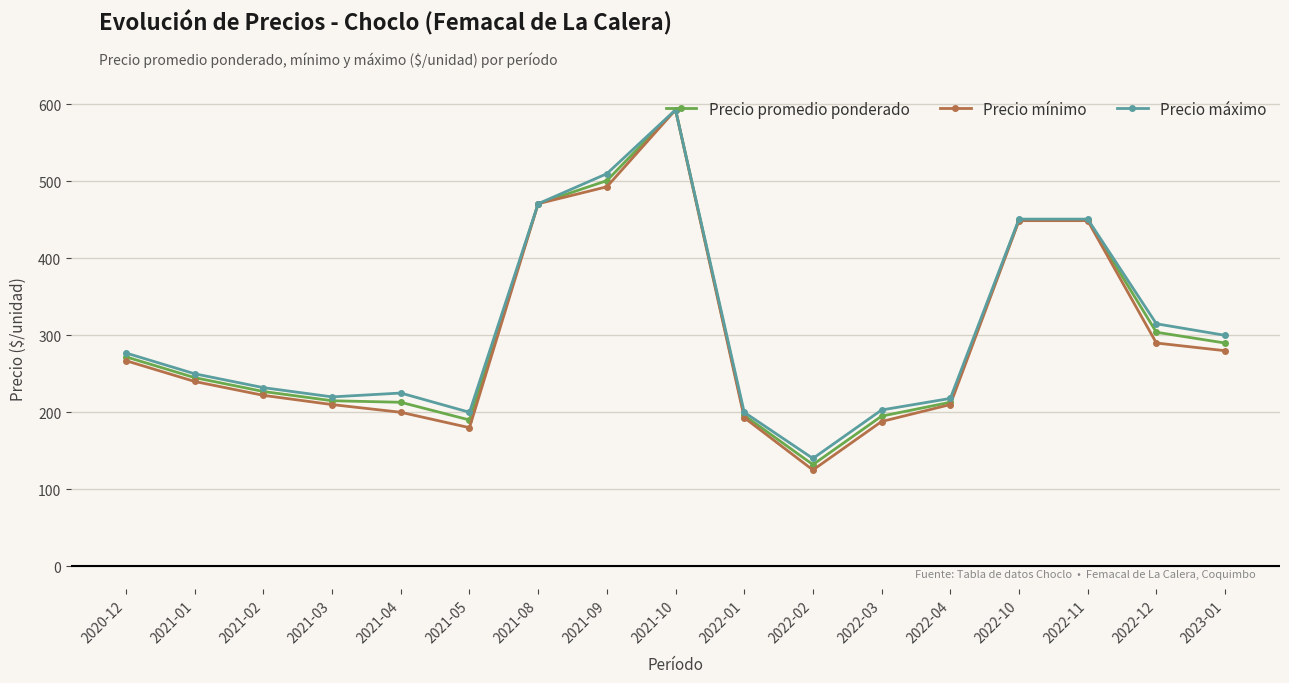

What is the label of the 4th point from the left?

2021-03